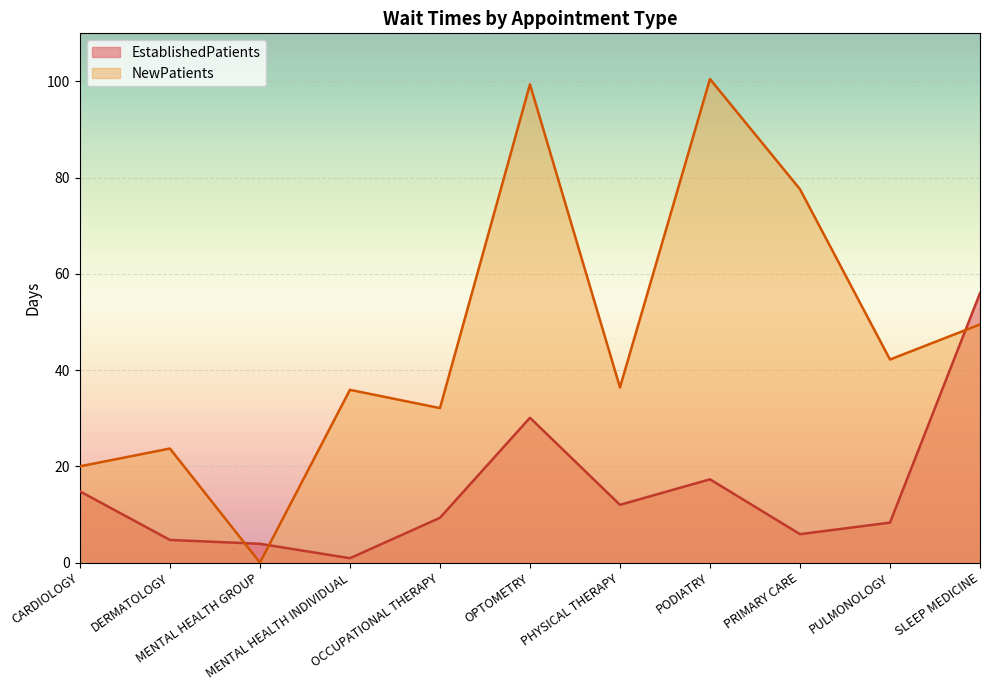

What is the difference between the highest and lowest values at SLEEP MEDICINE?

6.5